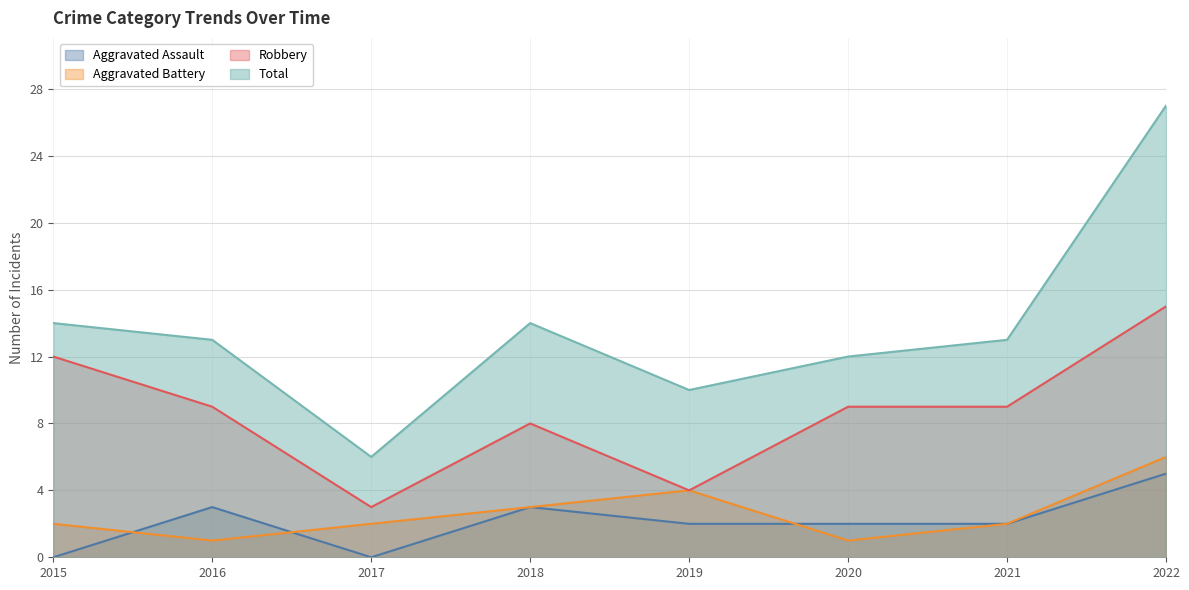

True or false: Total and Robbery cross at least once.

False